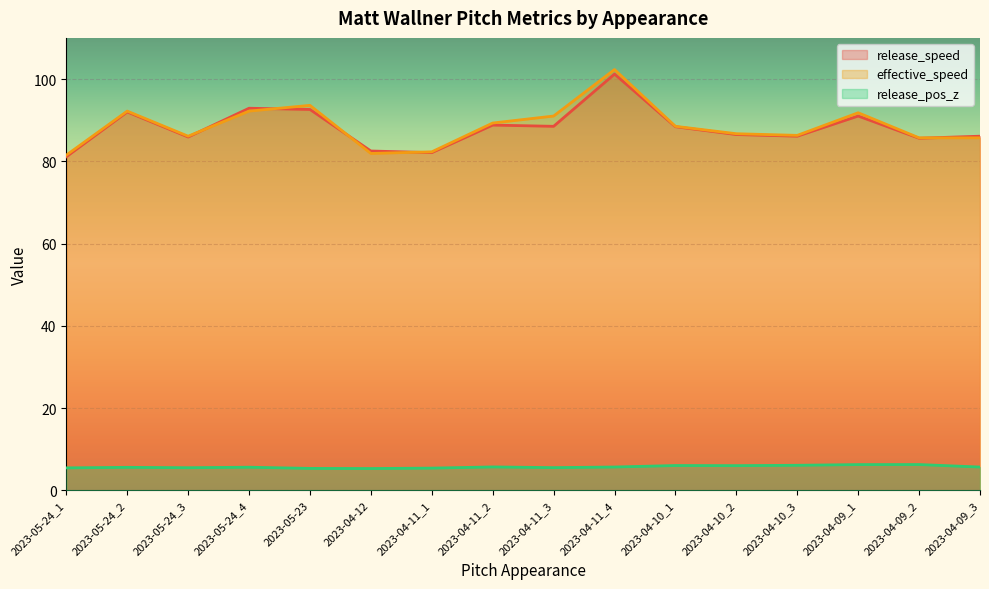

True or false: effective_speed has a value of 146.2 at 2023-04-12.

False